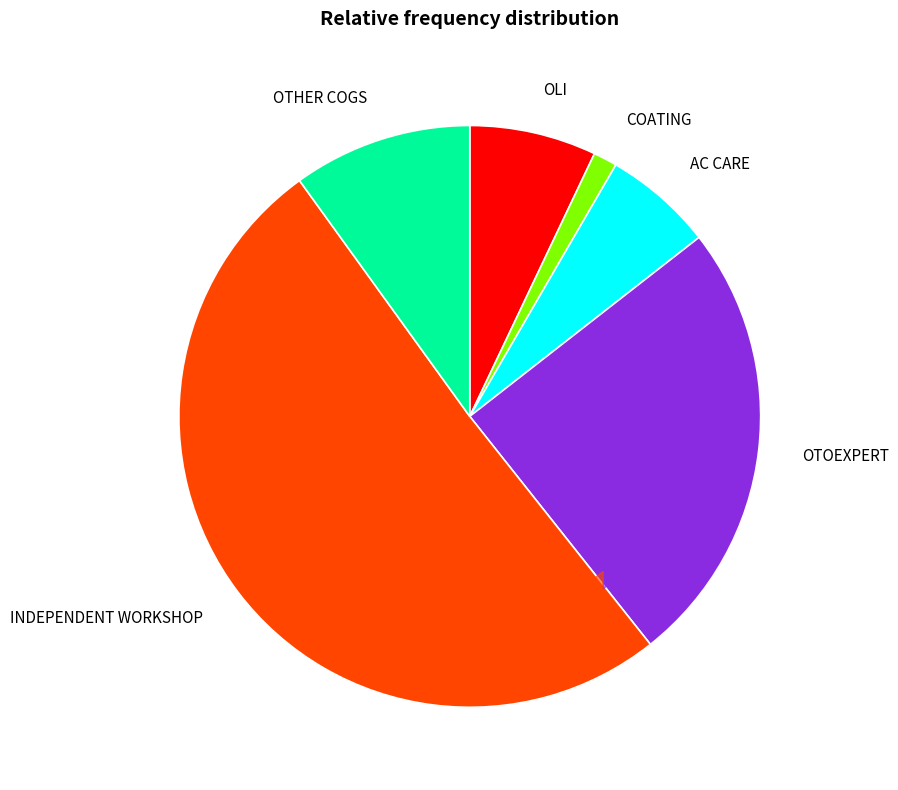

Combined, do AC CARE and INDEPENDENT WORKSHOP account for over 50%?

Yes